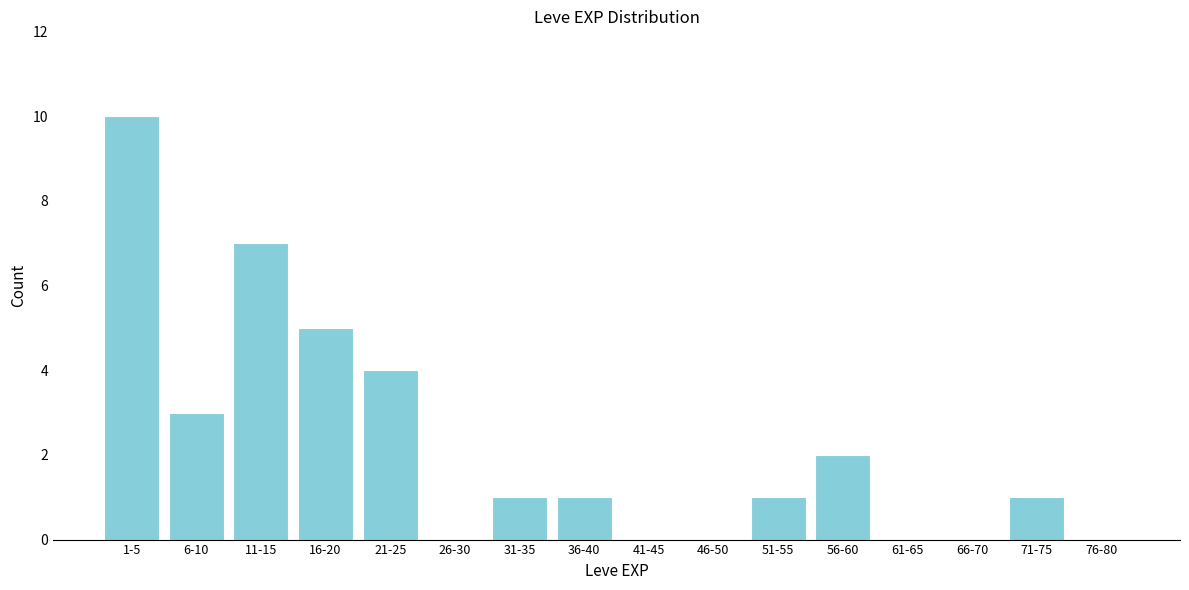

Reading right to left, transcribe all the data shown in this chart.

76-80=0	71-75=1	66-70=0	61-65=0	56-60=2	51-55=1	46-50=0	41-45=0	36-40=1	31-35=1	26-30=0	21-25=4	16-20=5	11-15=7	6-10=3	1-5=10